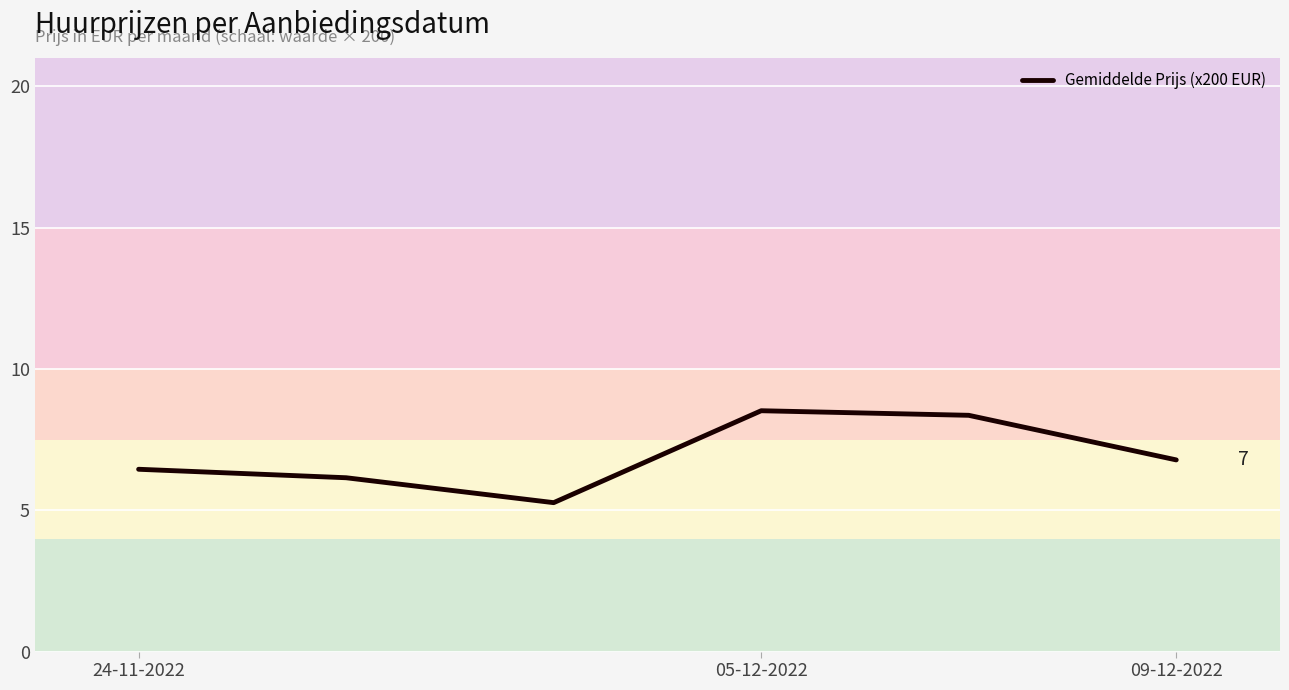

Is this an area chart (filled region under the line)?

No